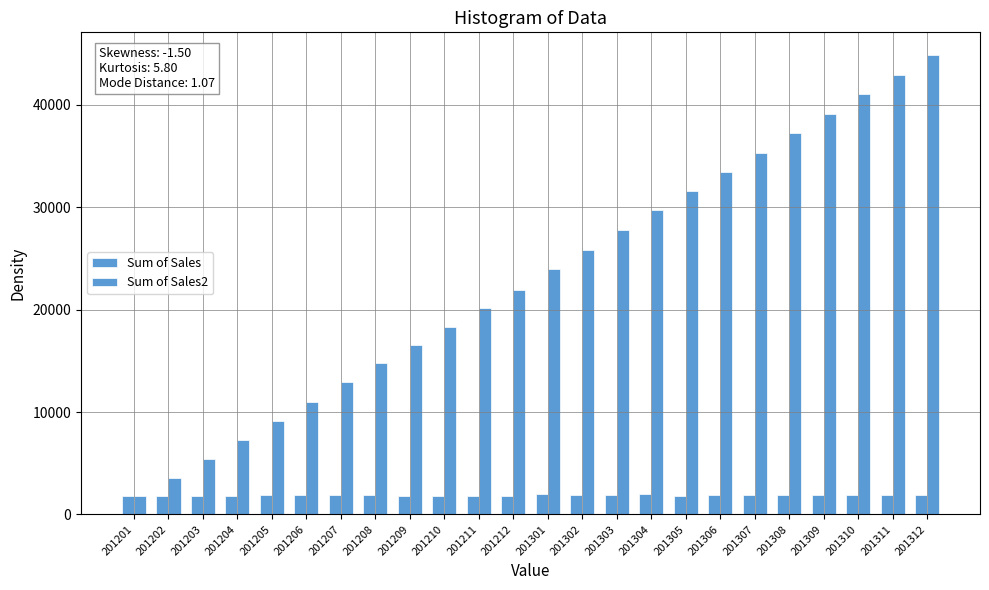

What is the difference between the maximum and second lowest values in the Sum of Sales2 series?

41250